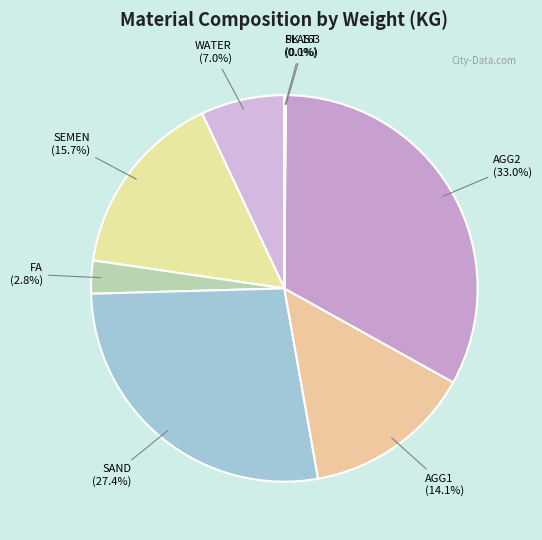

What percentage do FA and WATER together represent?

9.8%